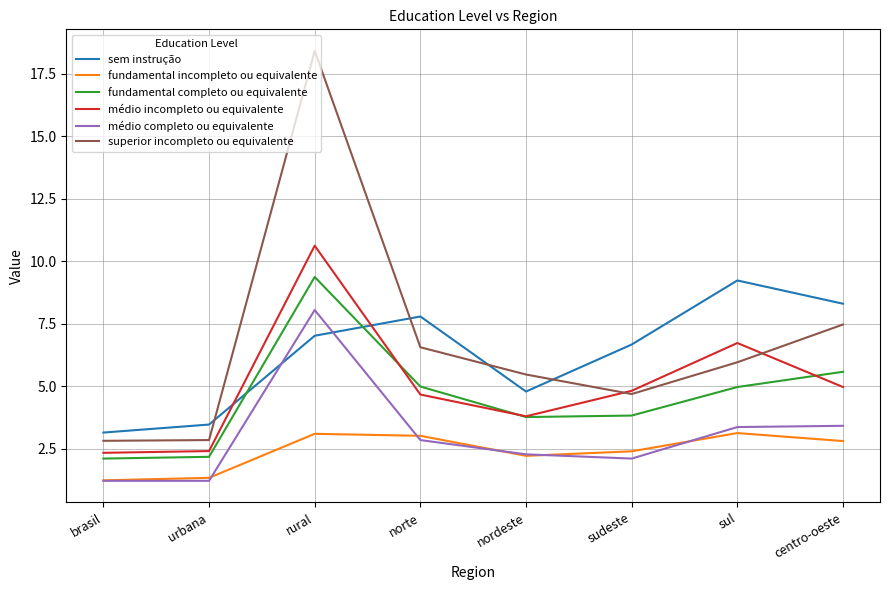

What value does the superior incompleto ou equivalente series have at rural?

18.4